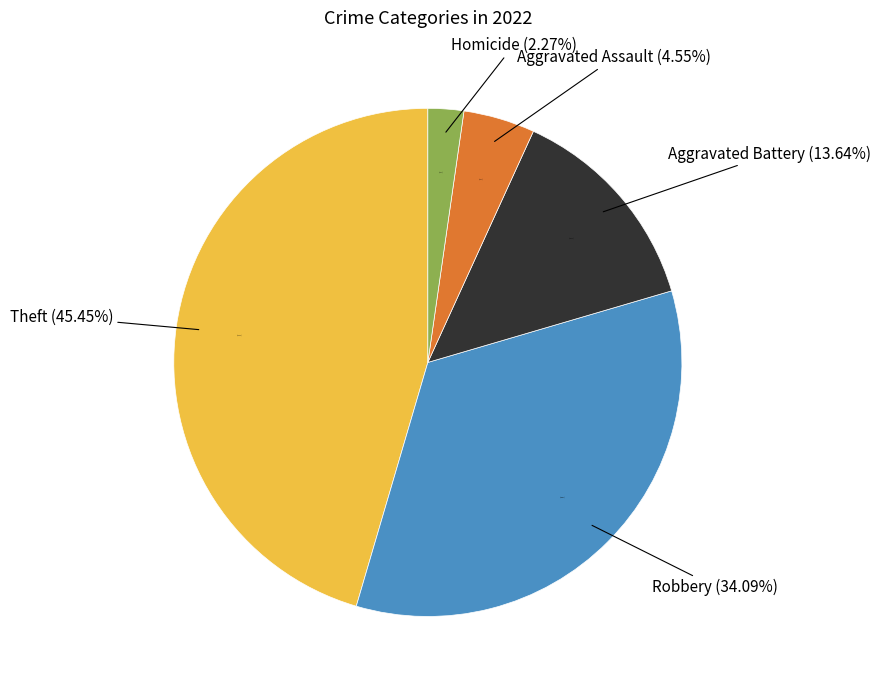

What percentage is NOT represented by Aggravated Assault?

95.5%